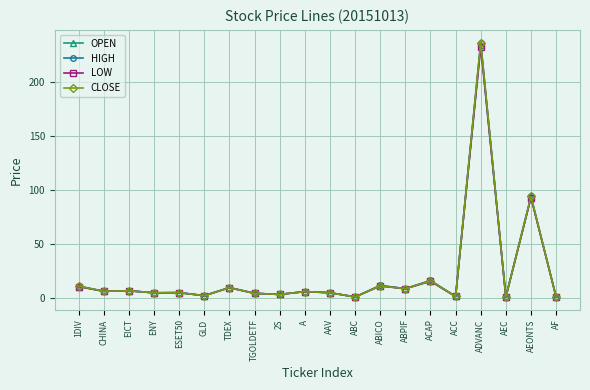

What is the label of the 19th point from the left?

AEONTS